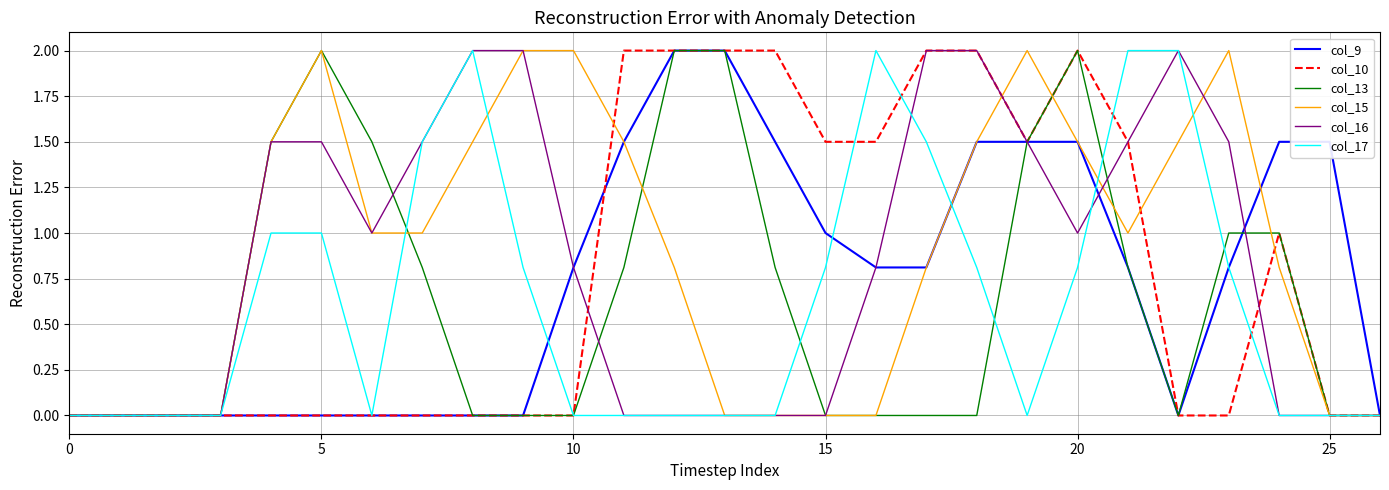

What is the maximum value shown in the chart?

2.0